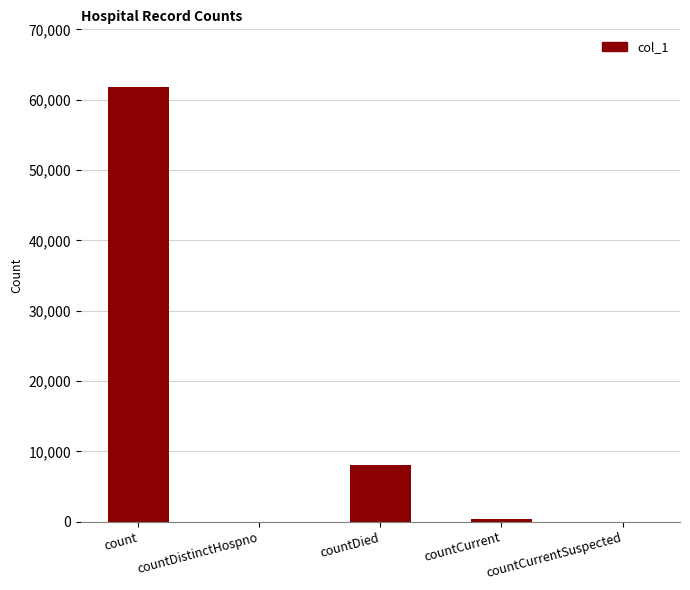

Which label corresponds to the largest value in the chart?

count